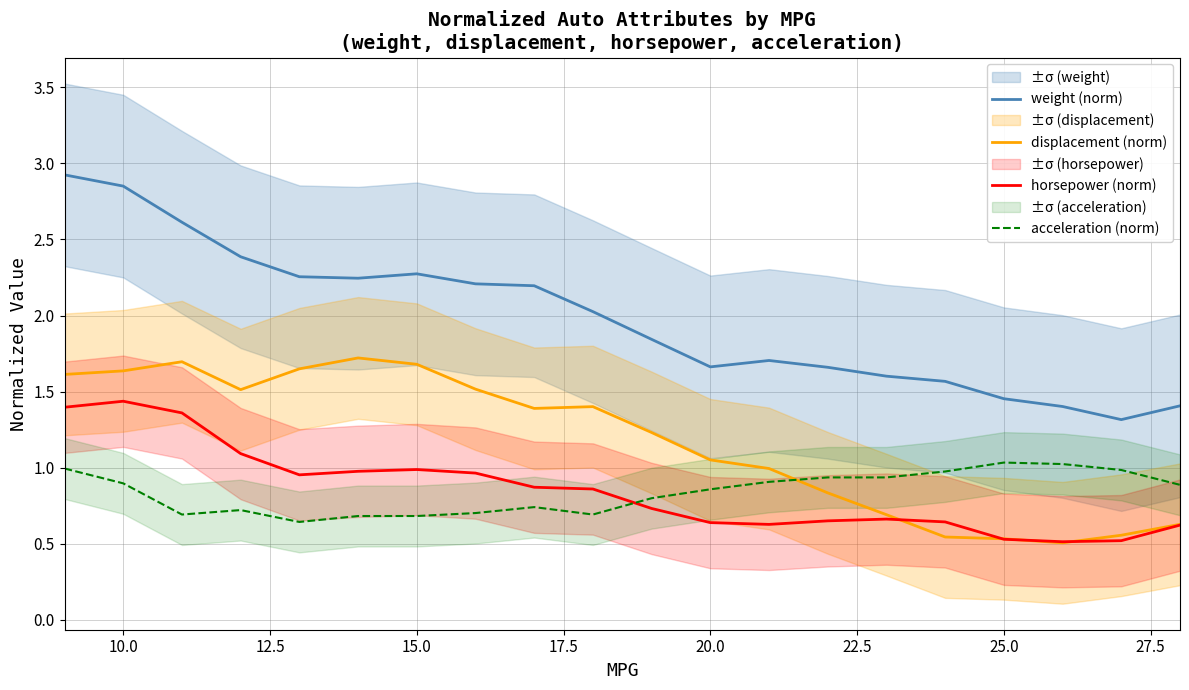

True or false: displacement (norm) and acceleration (norm) intersect in this chart.

True